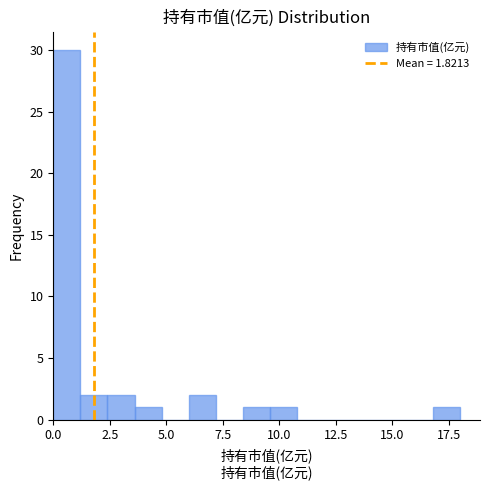

Read against the x-axis, roughly where is the centre of the tallest bar?

0.5